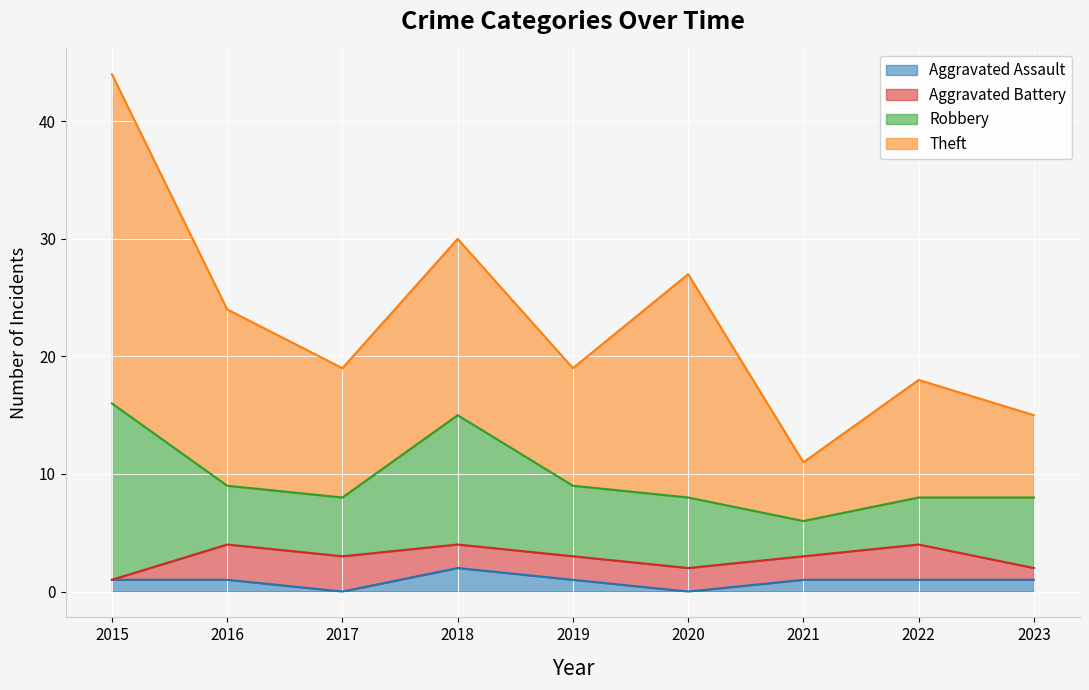

What is the total value across all series at 2016?

24